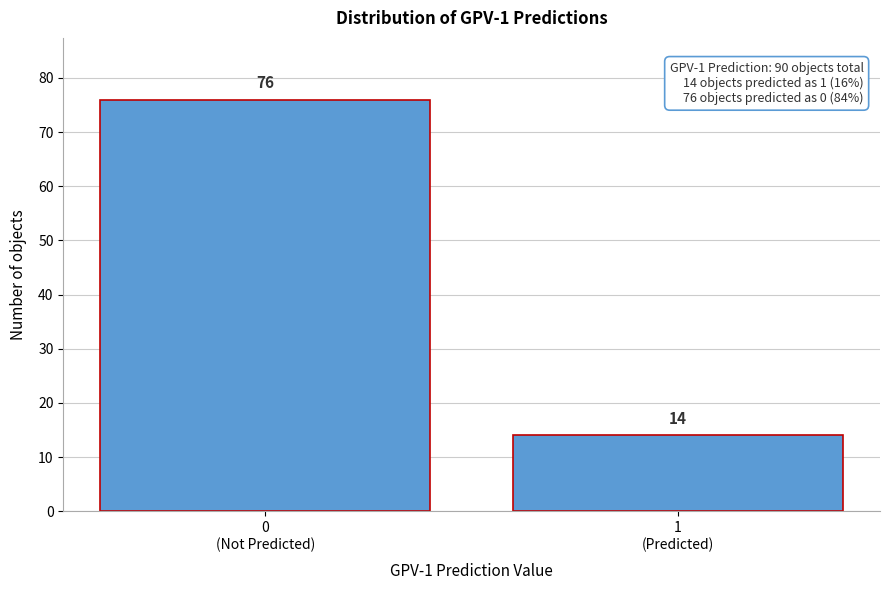

Reading left to right, extract all data points from this chart.

76	14